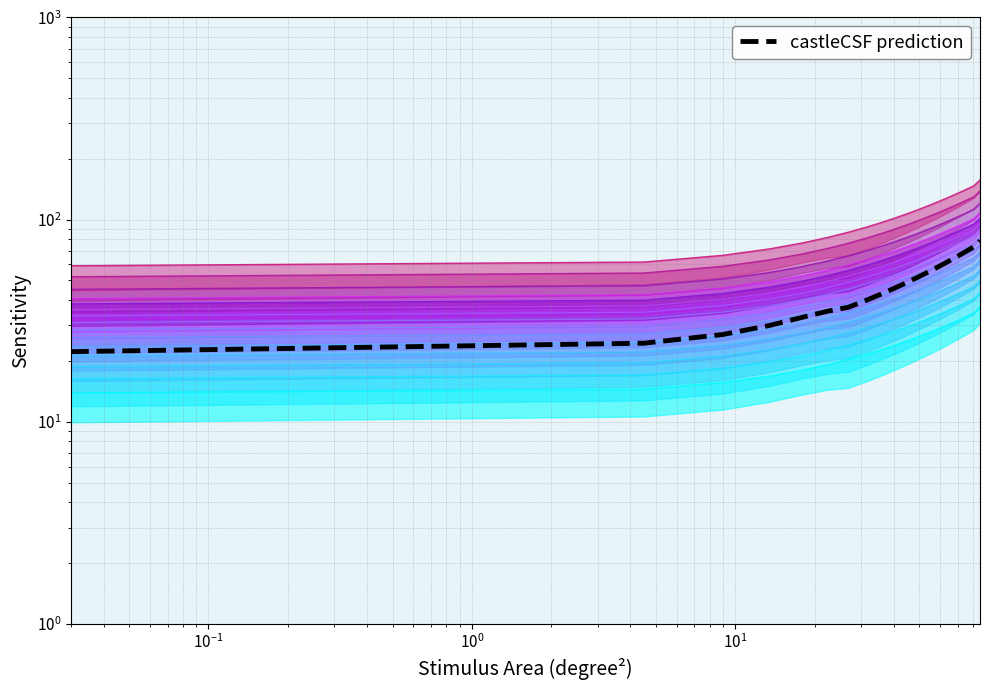

How many data points are less than 48?

10